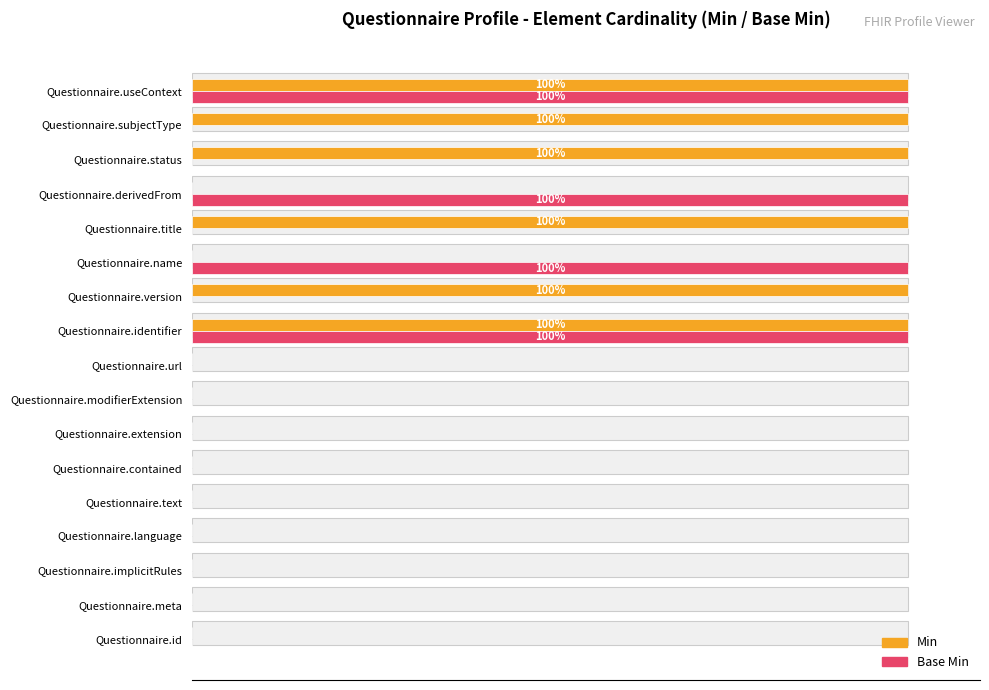

What is the difference between the second highest and minimum values in the Min series?

100